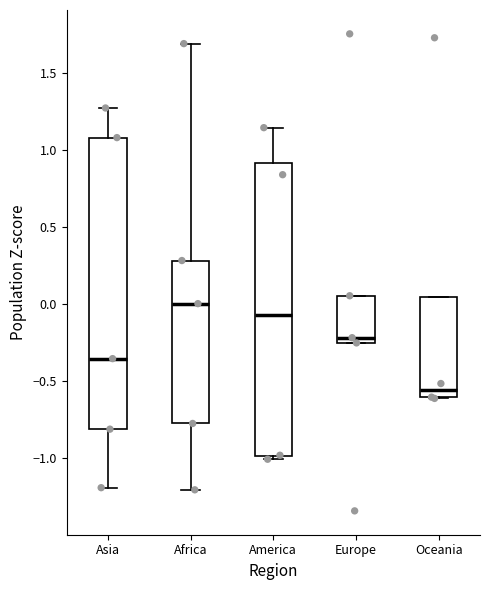

Reading left to right, read every box against the y-axis: the position of its median line, the range the box covers, and the ends of its whiskers. The values are not printed on the chart, so give them approximately, as read against the axis.

Asia: median -0.35, box -0.80 to 1.10, whiskers -1.20 to 1.25
Africa: median 0.00, box -0.75 to 0.30, whiskers -1.20 to 1.70
America: median -0.05, box -1.00 to 0.90, whiskers -1.00 (just below the box's lower edge) to 1.15
Europe: median -0.20, box -0.25 to 0.05, whiskers -0.25 to 0.05
Oceania: median -0.55, box -0.60 to 0.05, whiskers -0.60 to 0.05